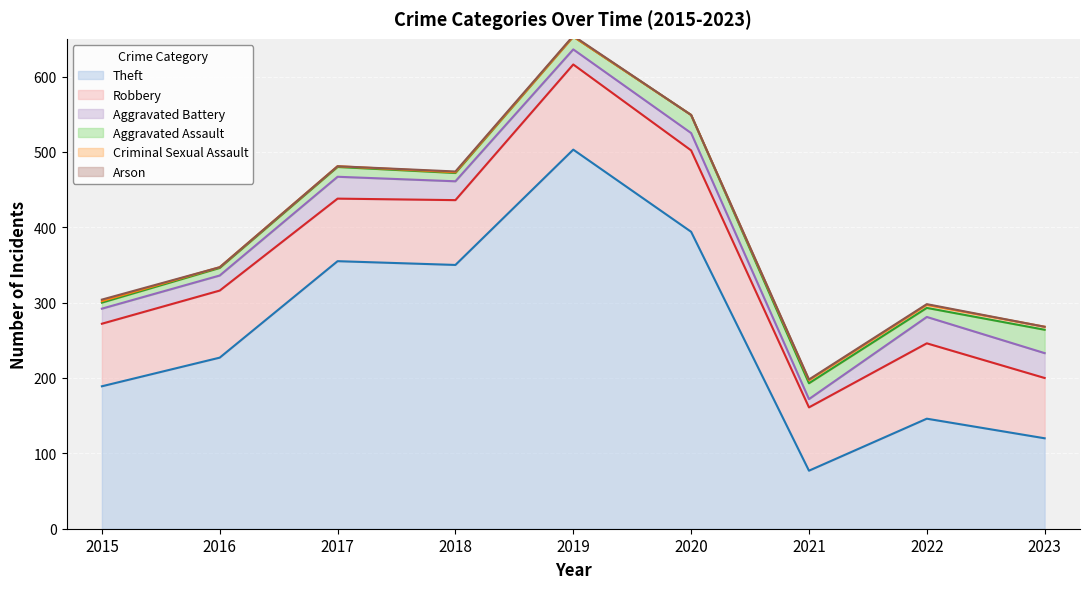

Which has a higher value, 2016 or 2021?

2016